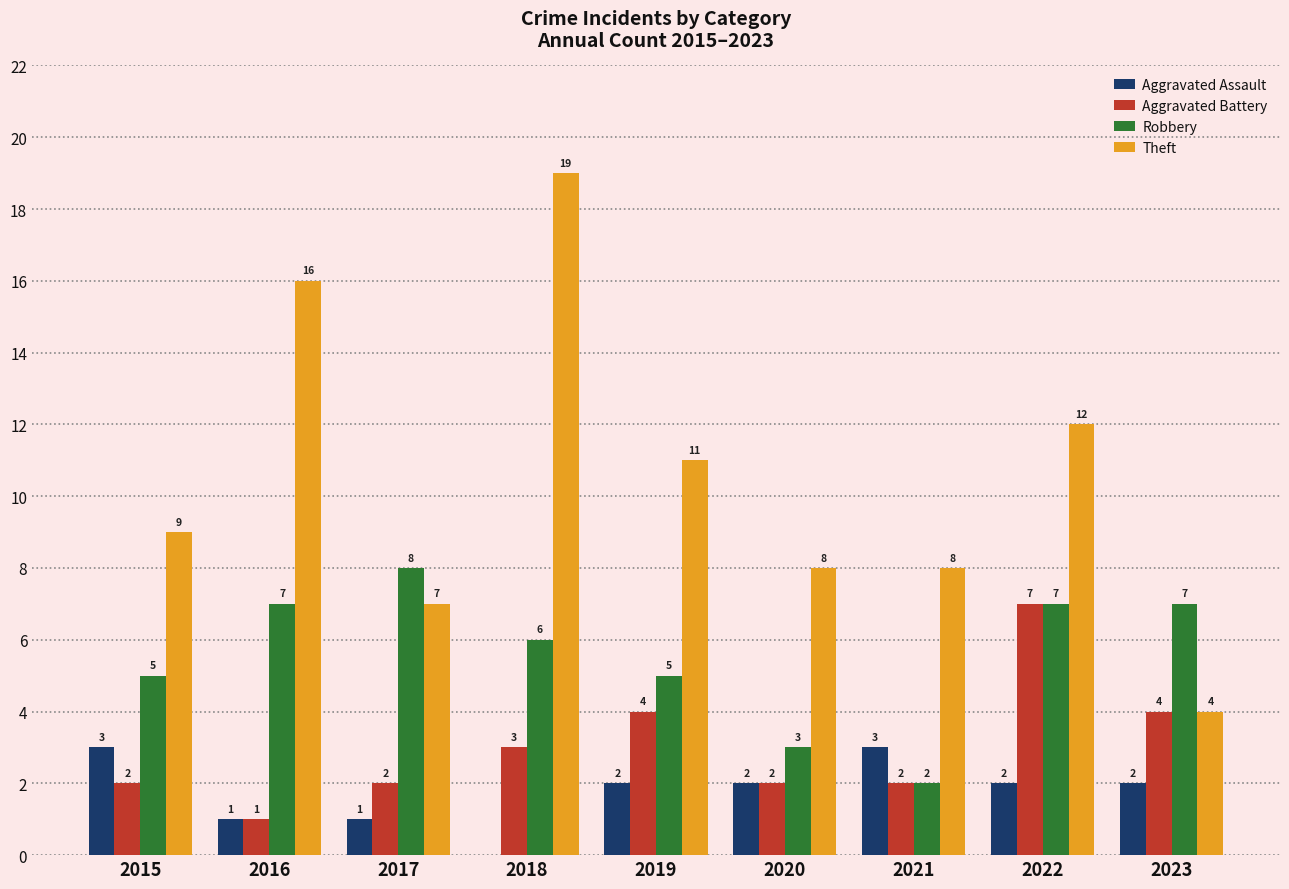

What are all the series names shown in the legend?

Aggravated Assault, Aggravated Battery, Robbery, Theft